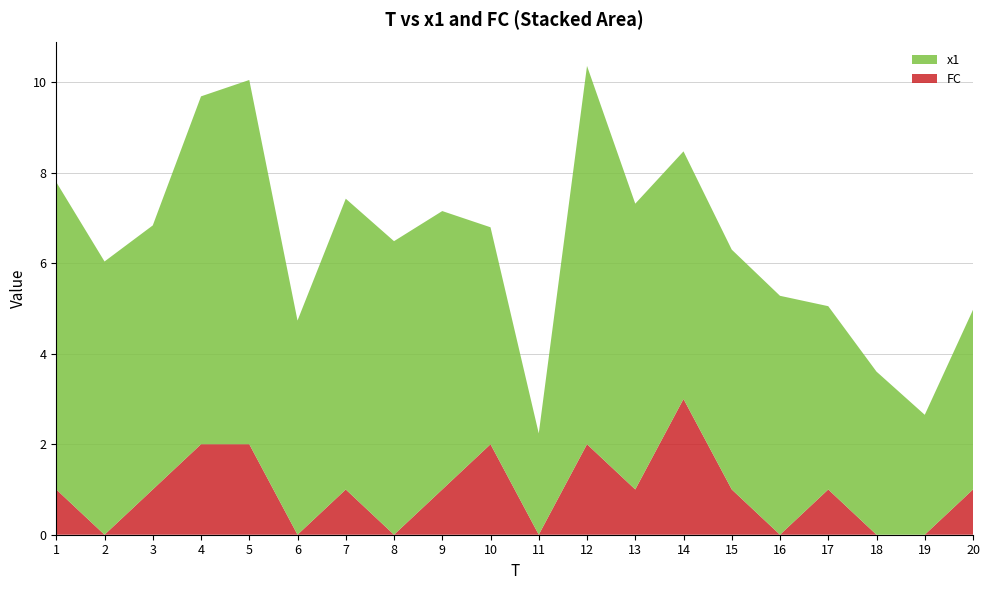

Reading left to right, transcribe all the data shown in this chart.

x1: 6.8	6.0	5.8	7.7	8.1	4.7	6.4	6.5	6.2	4.8	2.2	8.4	6.3	5.5	5.3	5.3	4.1	3.6	2.7	4.0
FC: 1.0	0.0	1.0	2.0	2.0	0.0	1.0	0.0	1.0	2.0	0.0	2.0	1.0	3.0	1.0	0.0	1.0	0.0	0.0	1.0